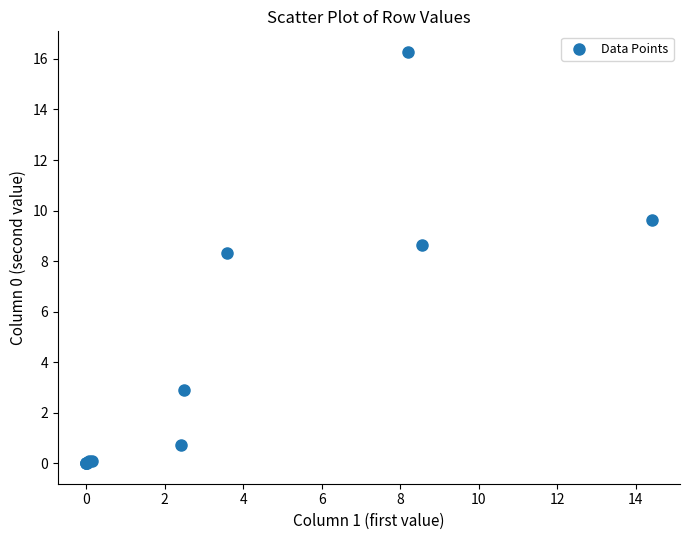

What Y value in the scatter plot is closest to 8?

8.3